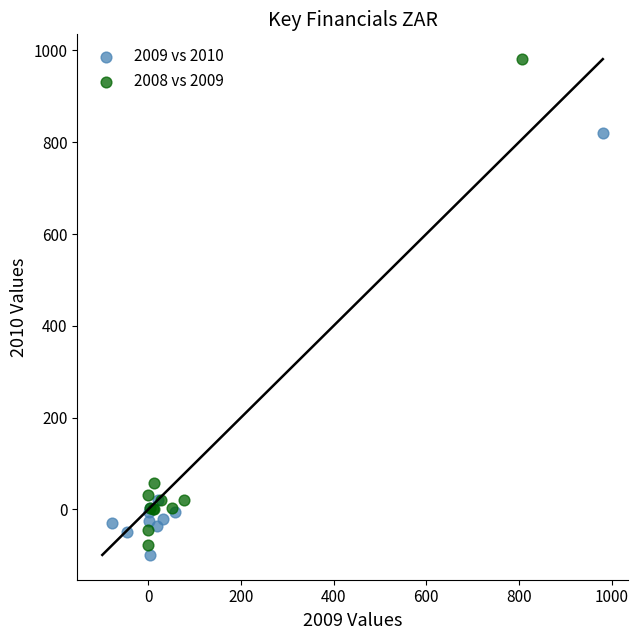

Which series has the widest spread of Y values?

2008 vs 2009